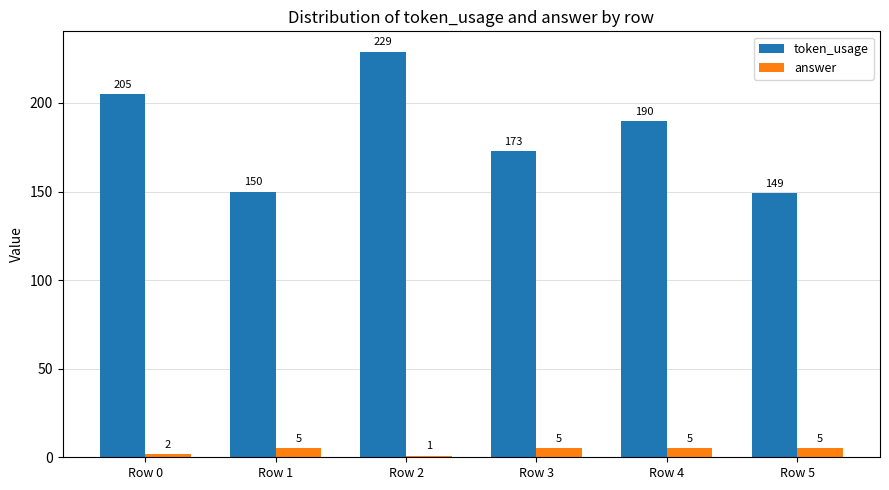

Which series changed the most between Row 1 and Row 4?

token_usage